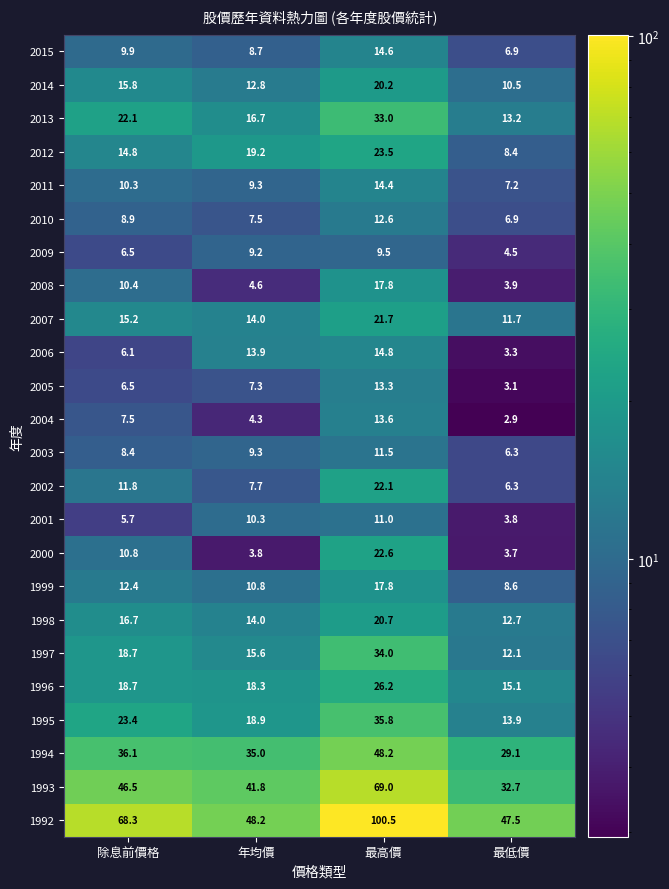

Where is 1998 nearest to the value 16?

除息前價格